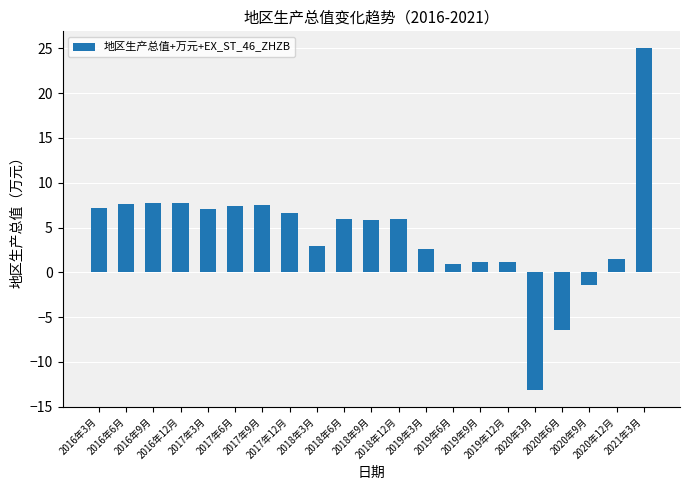

What is the average value?

4.3